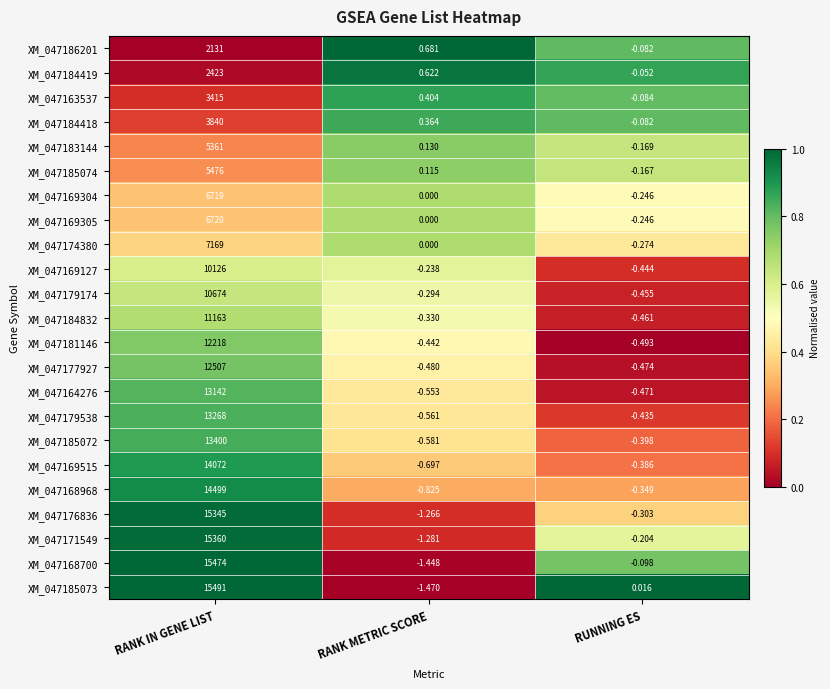

Is the value of XM_047169305 at RANK METRIC SCORE greater than the value of XM_047174380 at RANK IN GENE LIST?

No